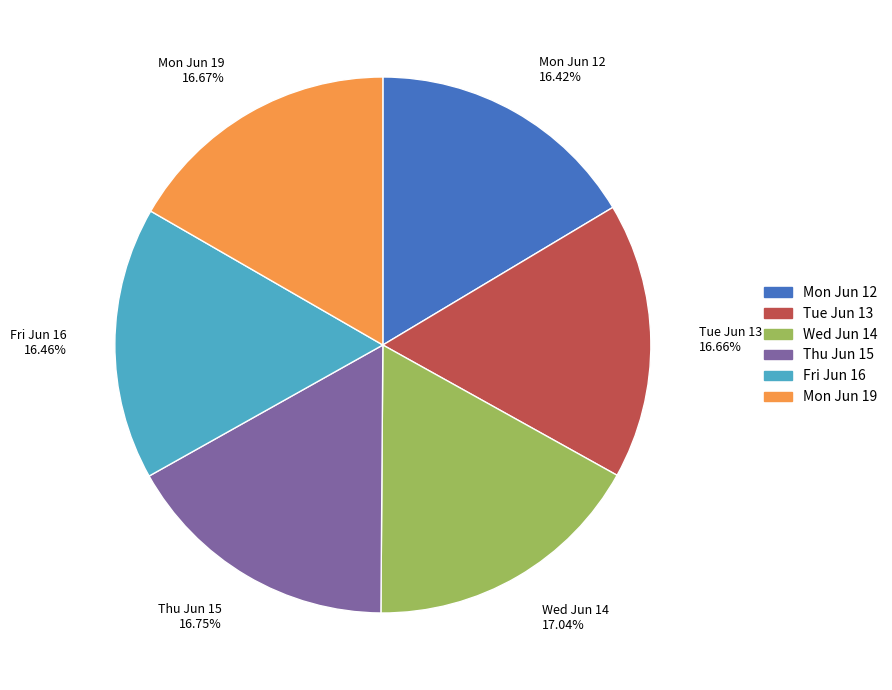

Is there any slice that represents more than half of the pie?

No